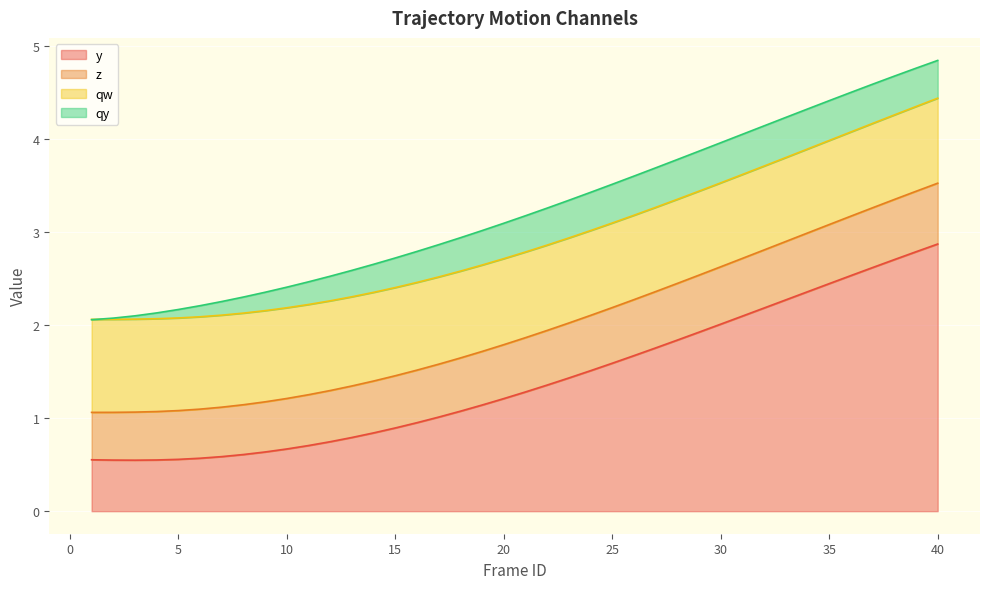

True or false: z and y intersect in this chart.

False